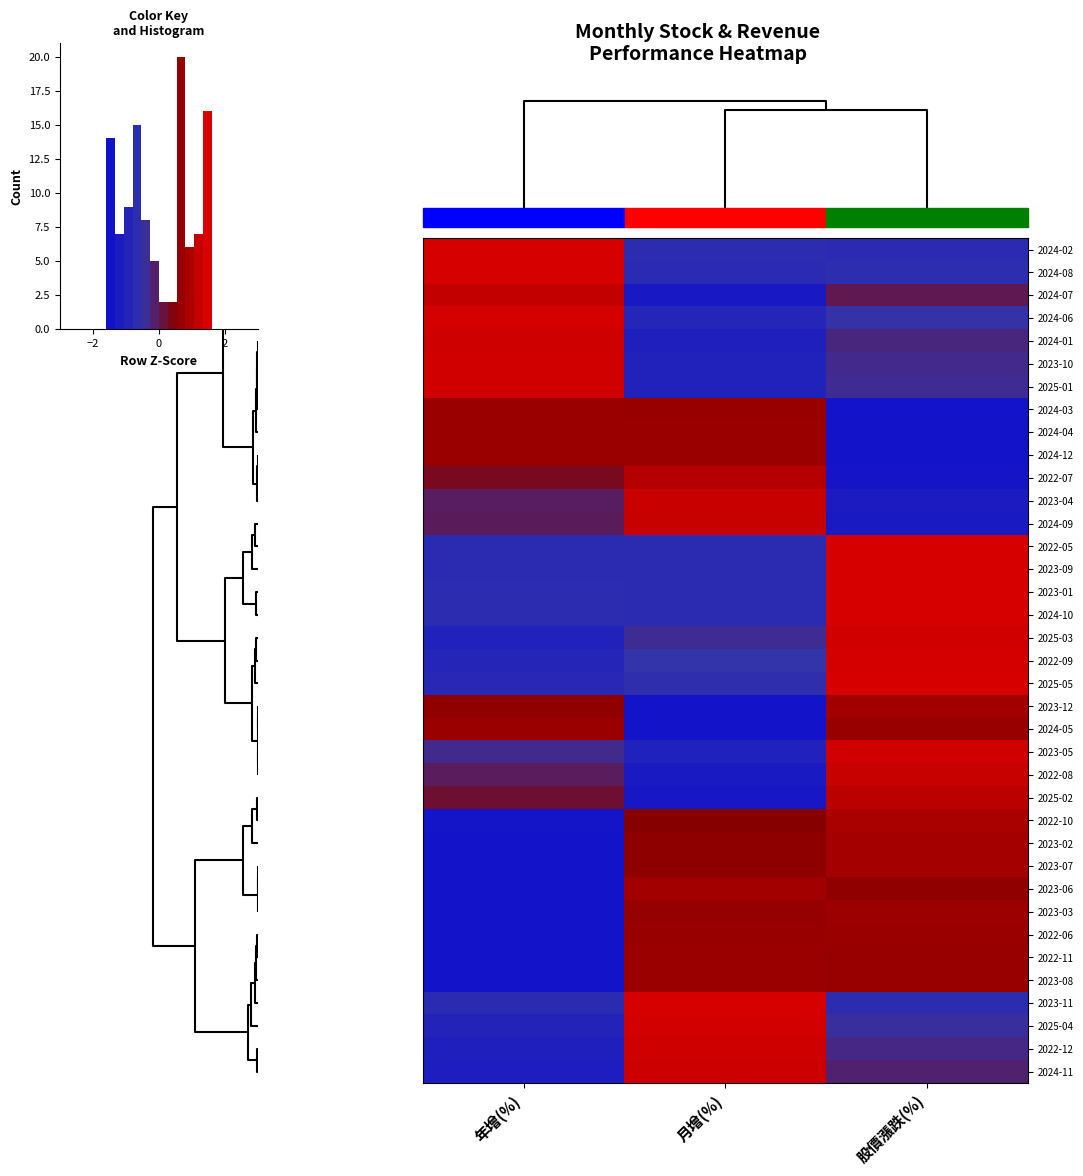

At how many categories does at least one series exceed 0?

3